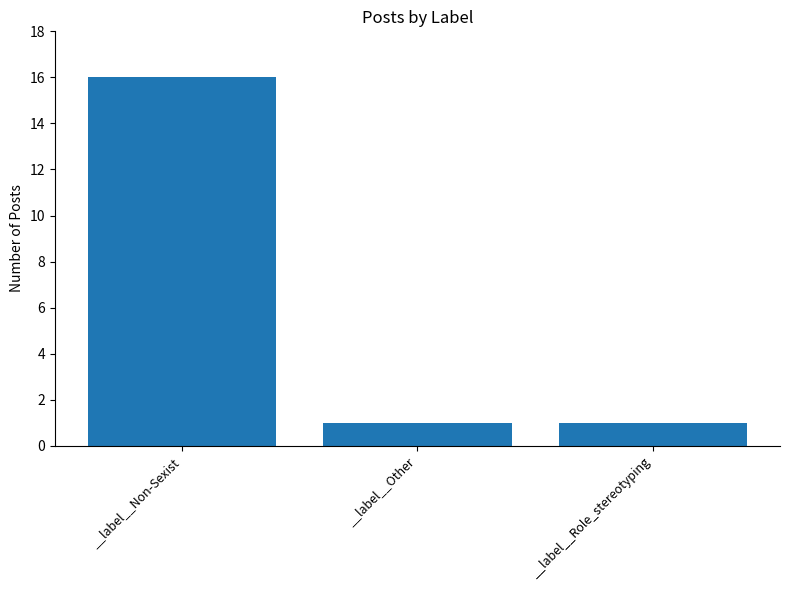

Reading left to right, what are all the values shown in this chart?

16	1	1